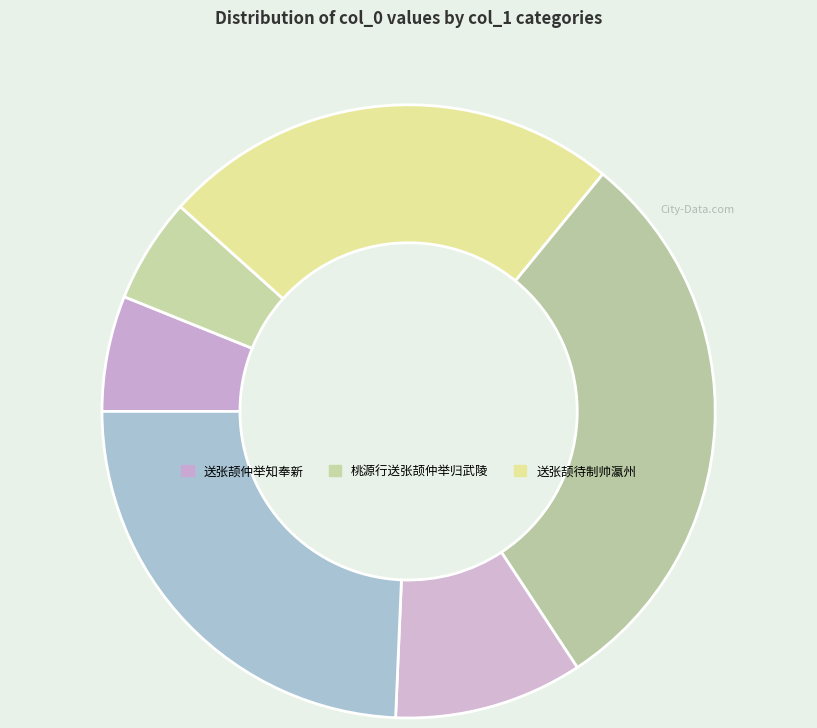

Count the number of slices in the pie.

6